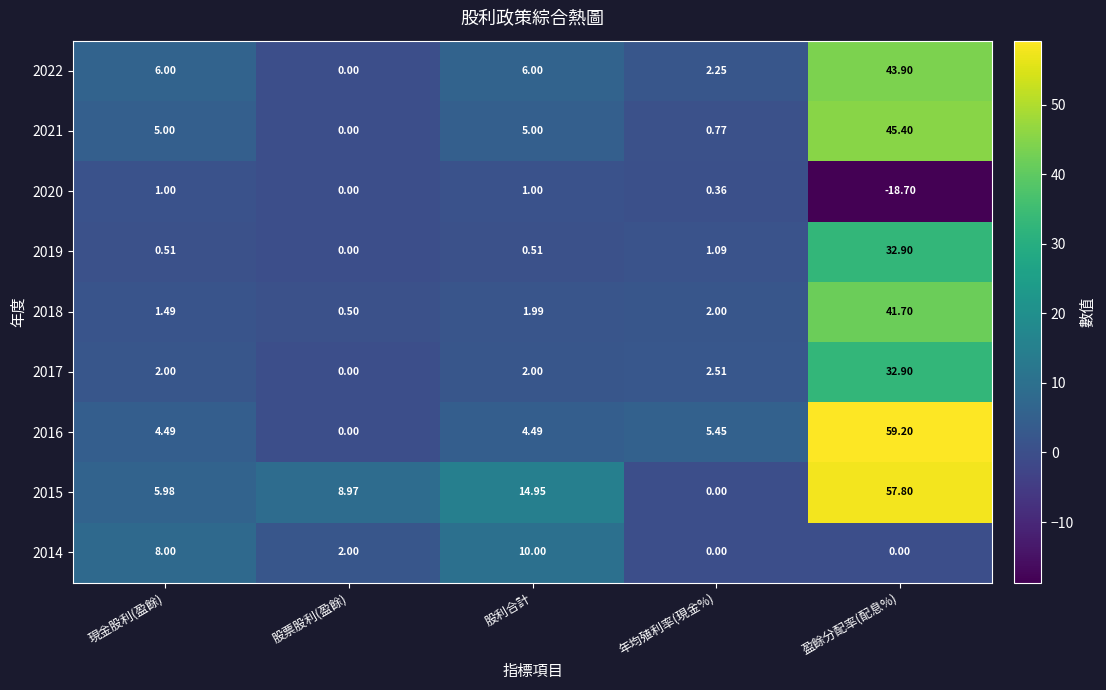

At which category is the sum across all series the highest?

盈餘分配率(配息%)